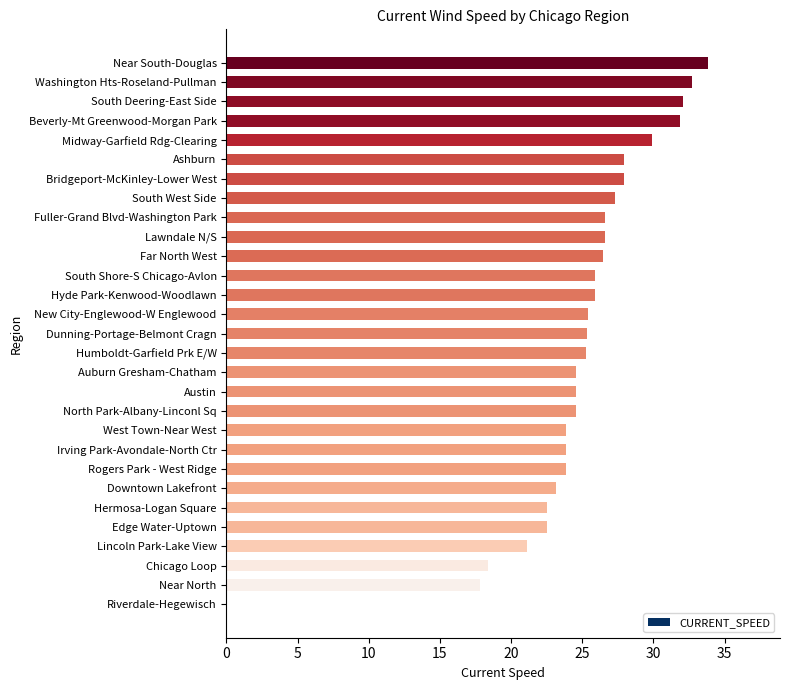

True or false: the data shows 10.8 at Downtown Lakefront.

False